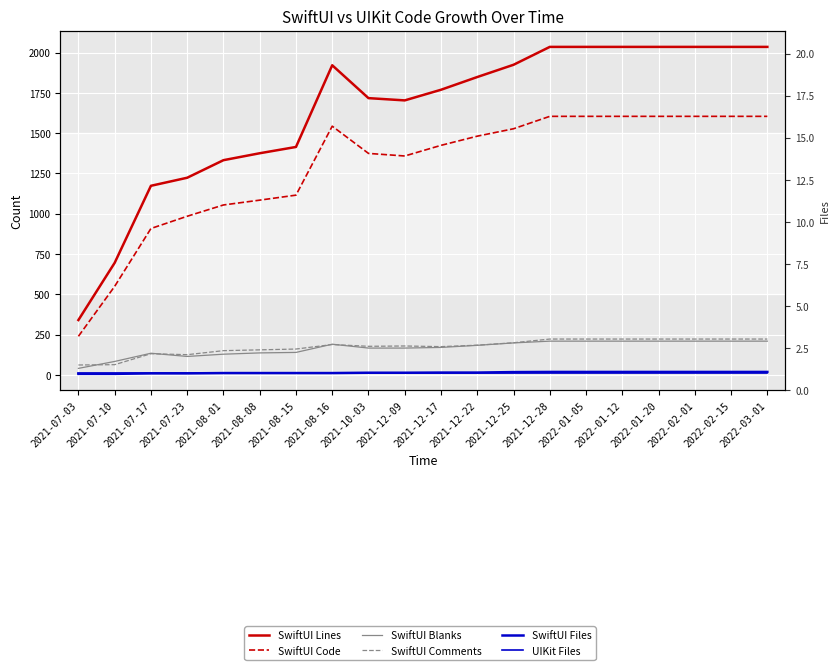

Reading left to right, what are all the values shown in this chart?

SwiftUI Lines: 340	695	1173	1223	1332	1375	1414	1921	1717	1703	1769	1848	1924	2035	2035	2035	2035	2035	2035	2035
SwiftUI Code: 239	549	908	984	1054	1084	1115	1543	1374	1358	1424	1481	1527	1604	1604	1604	1604	1604	1604	1604
SwiftUI Blanks: 40	83	134	114	128	136	139	190	166	166	170	183	198	209	209	209	209	209	209	209
SwiftUI Comments: 61	63	131	125	150	155	160	188	177	179	175	184	199	222	222	222	222	222	222	222
SwiftUI Files: 6	6	9	9	11	11	11	11	13	13	14	14	17	18	18	18	18	18	18	18
UIKit Files: 9	9	9	9	9	9	9	9	9	9	9	9	9	9	9	9	9	9	9	9